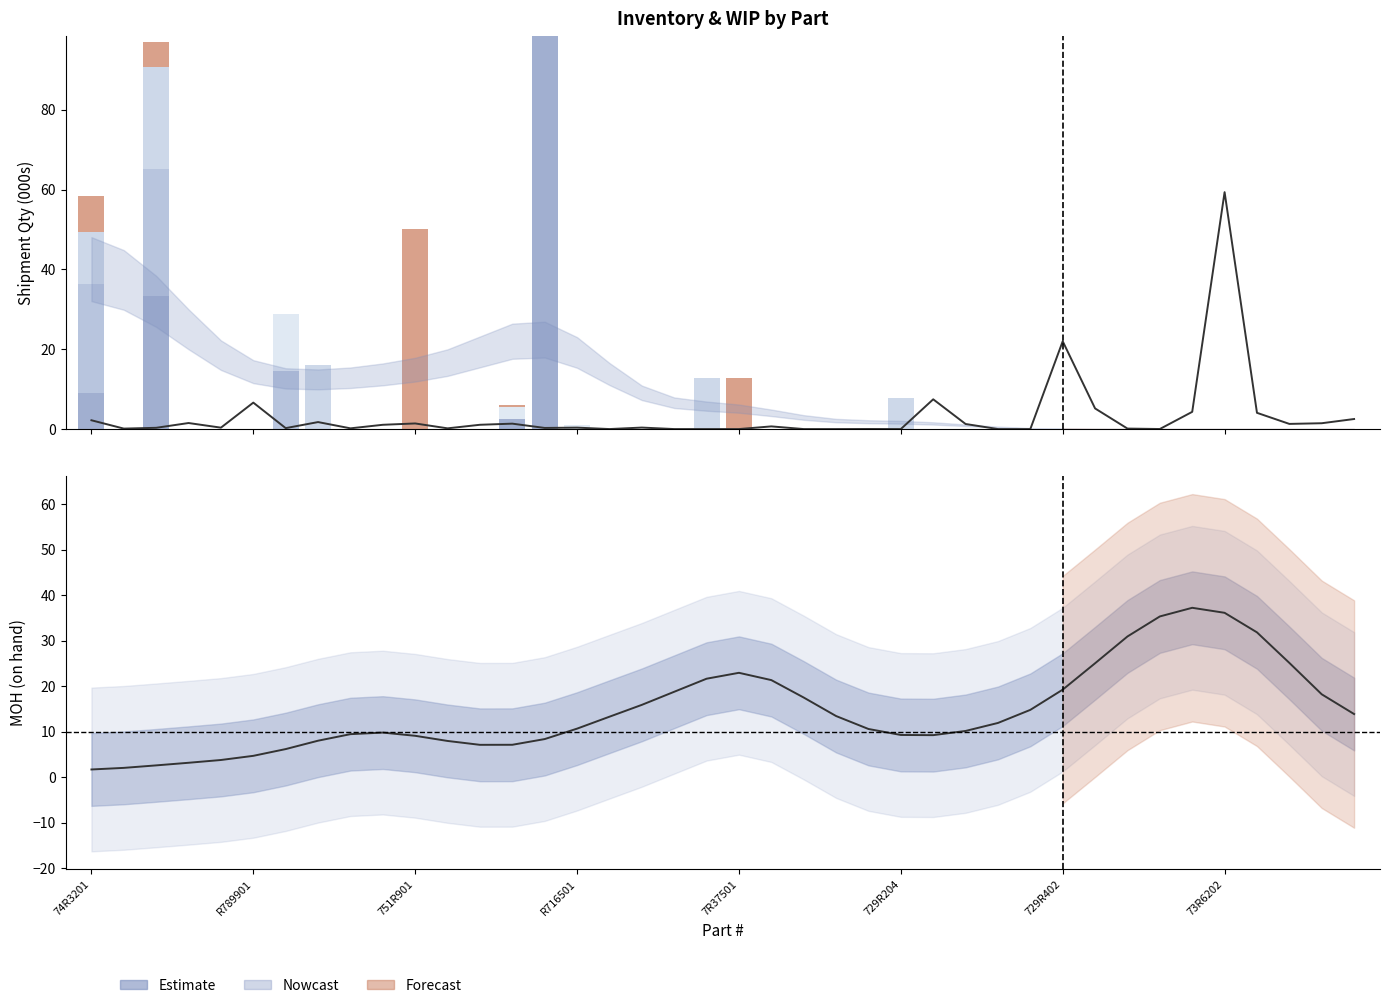

Is it true that 10/6 YMLU equals 7.2 at 729R302?

False